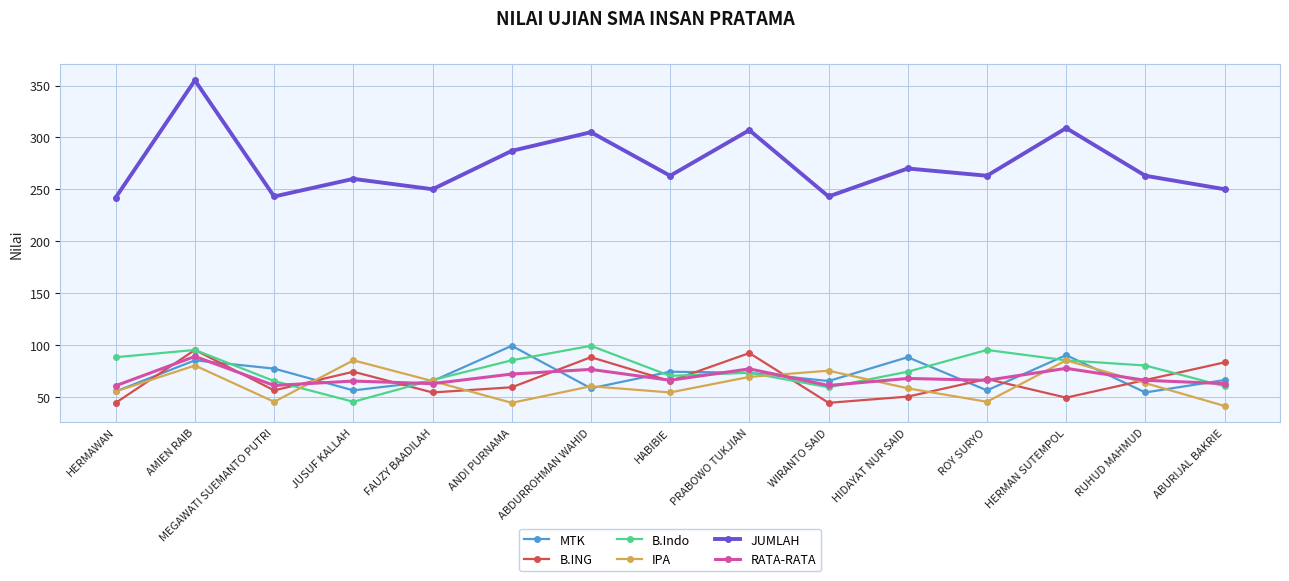

What is the label of the 8th point from the right?

HABIBIE